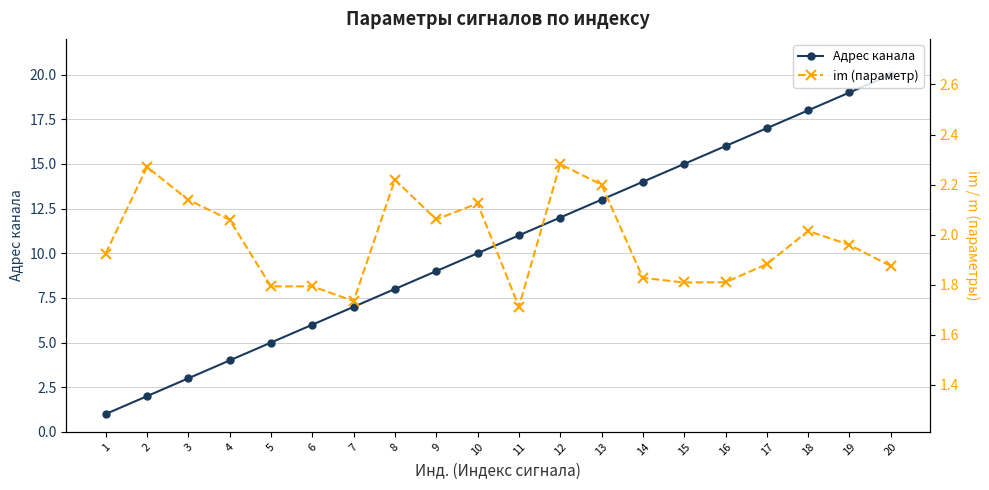

The im (параметр) series shows 1.9 at 17. True or false?

True